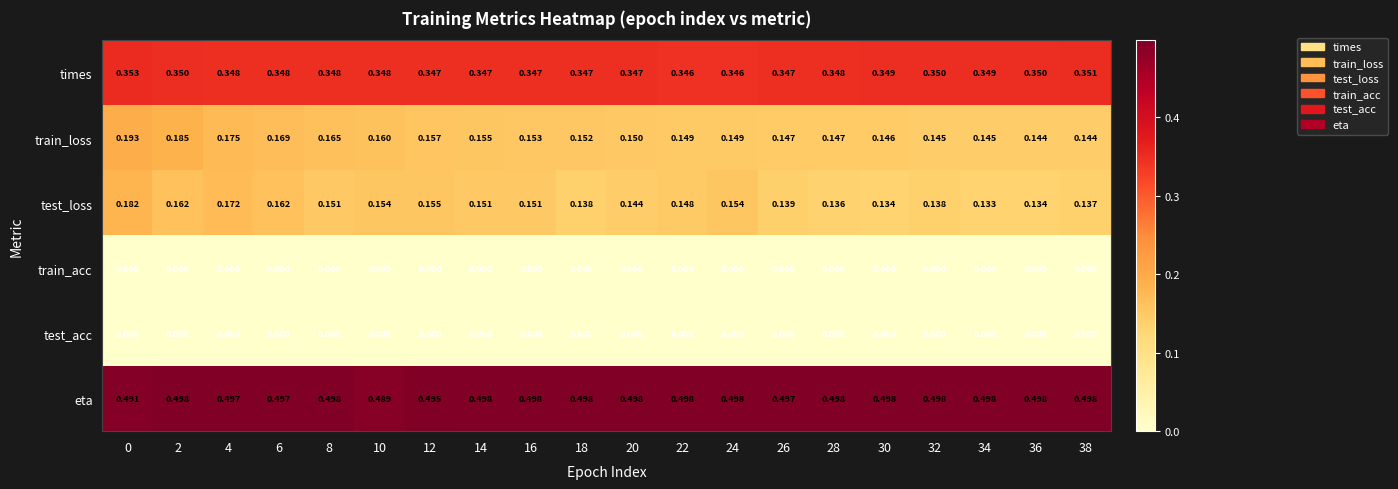

Which series changed the most between 10 and 16?

eta